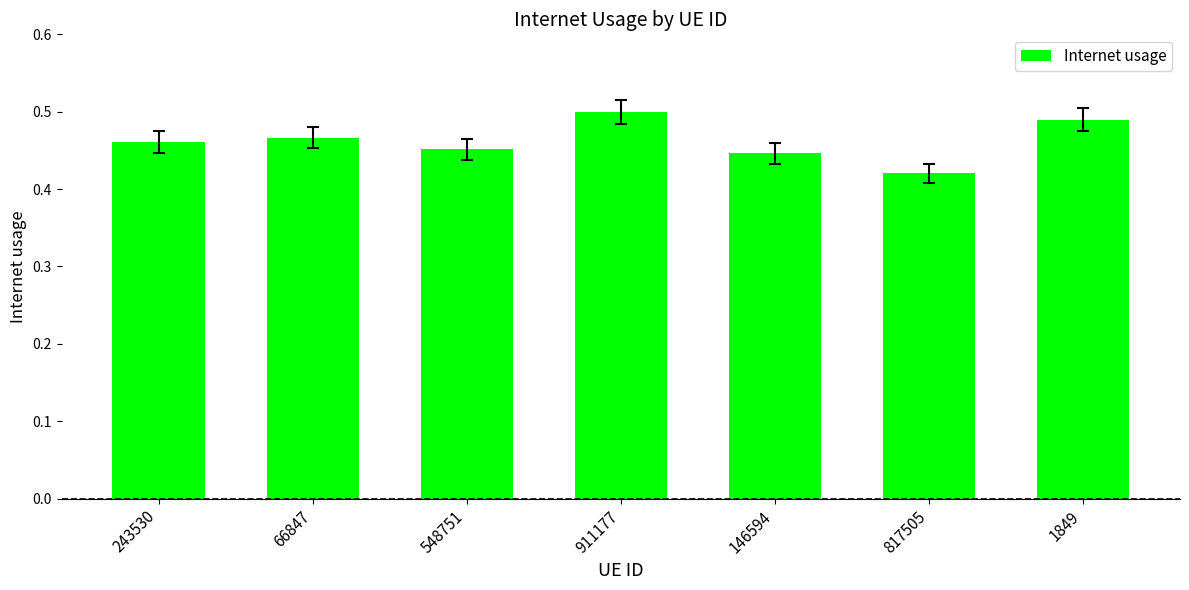

List the labels in order of value, smallest first.

817505, 146594, 548751, 243530, 66847, 1849, 911177